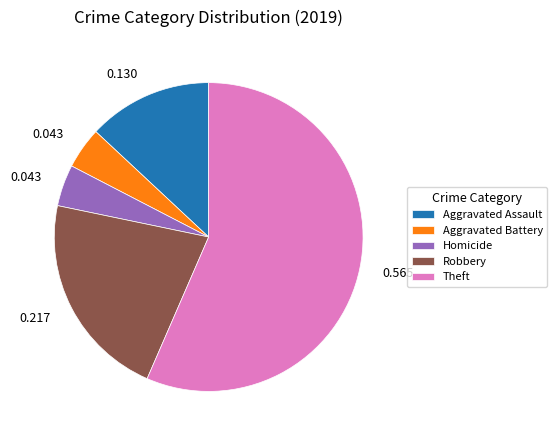

Count the number of slices in the pie.

5